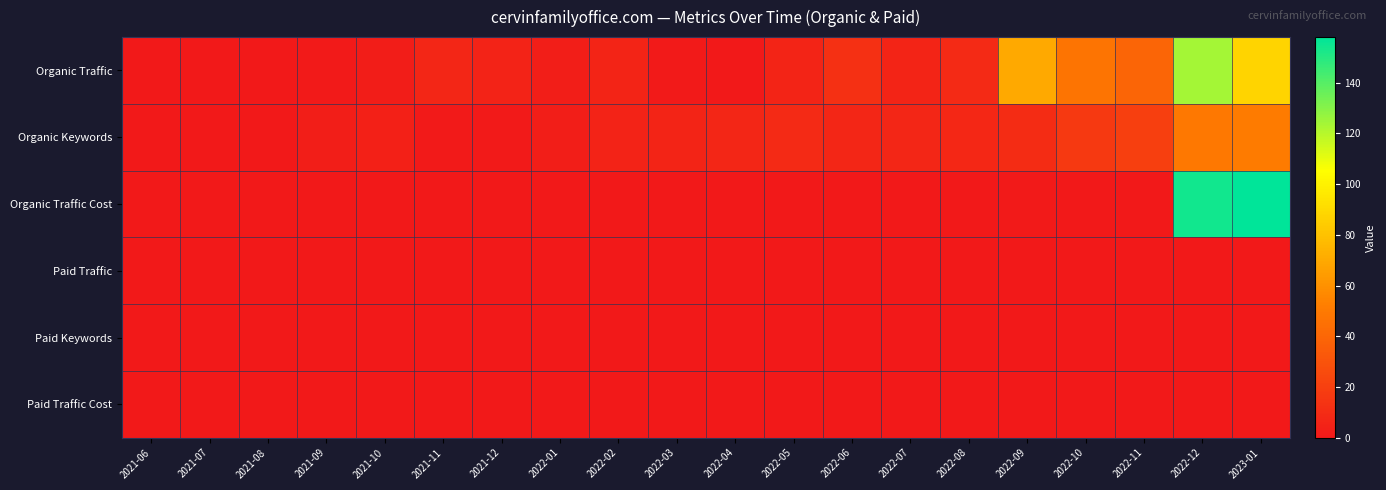

Reading left to right, list all the values displayed in this chart.

Organic Traffic: 2021-06=0	2021-07=0	2021-08=0	2021-09=1	2021-10=2	2021-11=7	2021-12=5	2022-01=3	2022-02=6	2022-03=1	2022-04=0	2022-05=6	2022-06=12	2022-07=6	2022-08=9	2022-09=70	2022-10=47	2022-11=39	2022-12=124	2023-01=88
Organic Keywords: 2021-06=0	2021-07=0	2021-08=0	2021-09=3	2021-10=4	2021-11=1	2021-12=1	2022-01=3	2022-02=5	2022-03=6	2022-04=7	2022-05=9	2022-06=7	2022-07=7	2022-08=8	2022-09=10	2022-10=17	2022-11=20	2022-12=49	2023-01=51
Organic Traffic Cost: 2021-06=0	2021-07=0	2021-08=0	2021-09=0	2021-10=0	2021-11=0	2021-12=0	2022-01=0	2022-02=0	2022-03=0	2022-04=0	2022-05=0	2022-06=0	2022-07=0	2022-08=0	2022-09=1	2022-10=0	2022-11=0	2022-12=154	2023-01=158
Paid Traffic: 2021-06=0	2021-07=0	2021-08=0	2021-09=0	2021-10=0	2021-11=0	2021-12=0	2022-01=0	2022-02=0	2022-03=0	2022-04=0	2022-05=0	2022-06=0	2022-07=0	2022-08=0	2022-09=0	2022-10=0	2022-11=0	2022-12=0	2023-01=0
Paid Keywords: 2021-06=0	2021-07=0	2021-08=0	2021-09=0	2021-10=0	2021-11=0	2021-12=0	2022-01=0	2022-02=0	2022-03=0	2022-04=0	2022-05=0	2022-06=0	2022-07=0	2022-08=0	2022-09=0	2022-10=0	2022-11=0	2022-12=0	2023-01=0
Paid Traffic Cost: 2021-06=0	2021-07=0	2021-08=0	2021-09=0	2021-10=0	2021-11=0	2021-12=0	2022-01=0	2022-02=0	2022-03=0	2022-04=0	2022-05=0	2022-06=0	2022-07=0	2022-08=0	2022-09=0	2022-10=0	2022-11=0	2022-12=0	2023-01=0